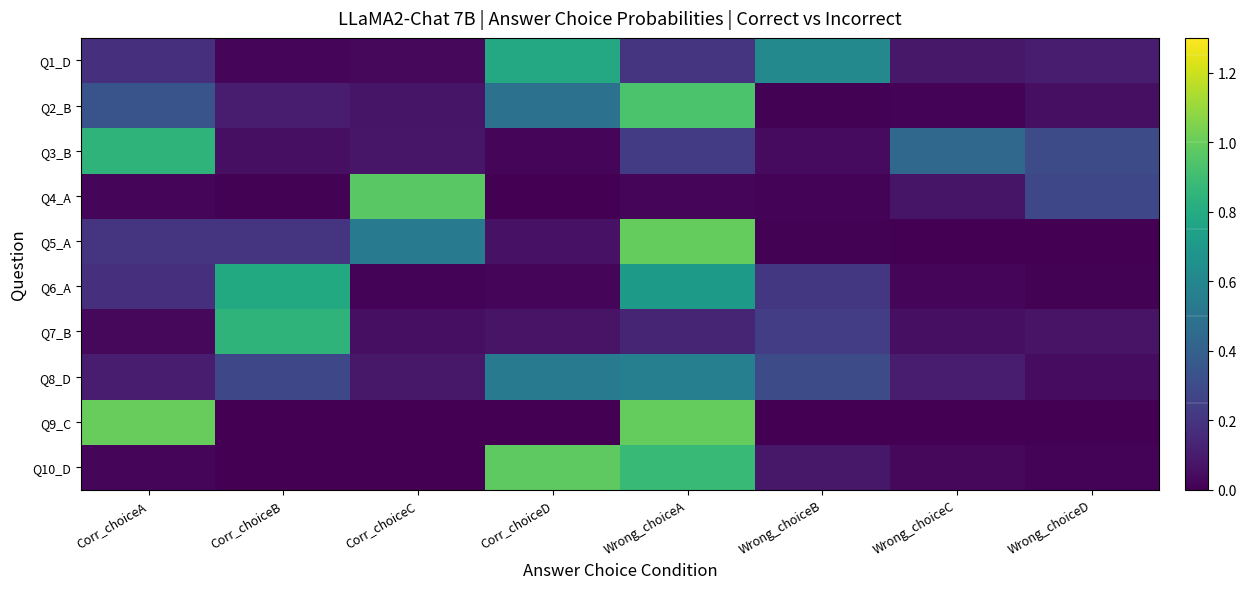

What is the greatest value displayed?

1.0